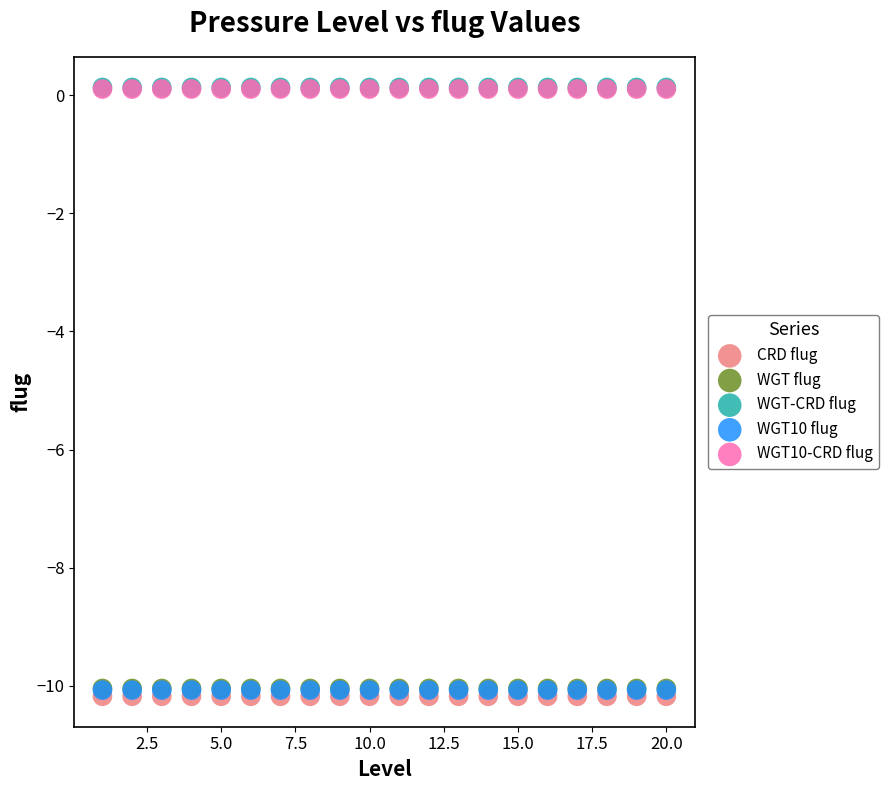

What are all the series names shown in the legend?

CRD flug, WGT flug, WGT-CRD flug, WGT10 flug, WGT10-CRD flug